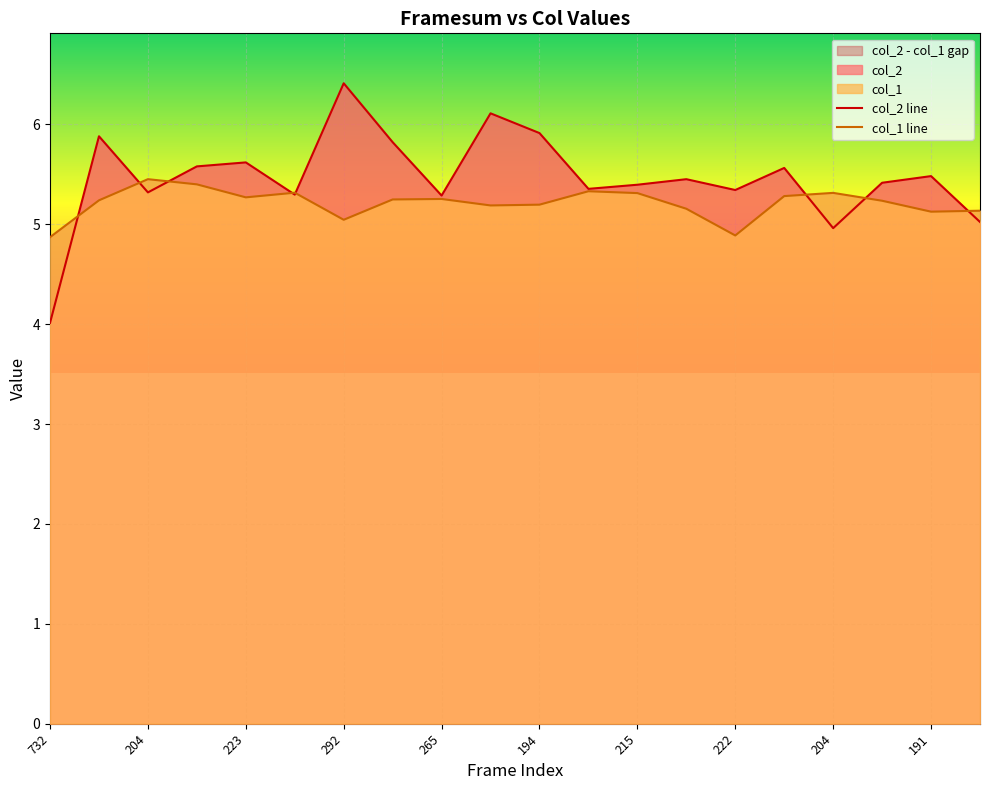

Rank the series by their average value, from highest to lowest.

col_2, col_1